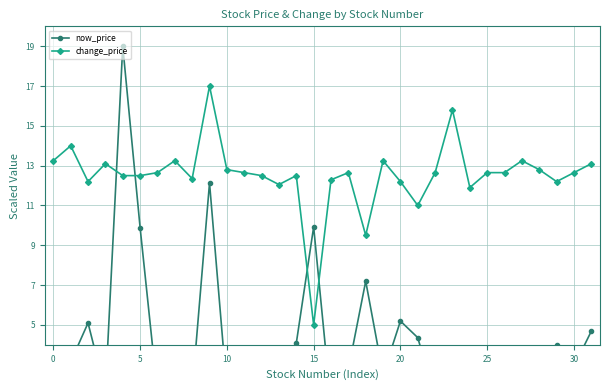

At which label does now_price reach its minimum?

16